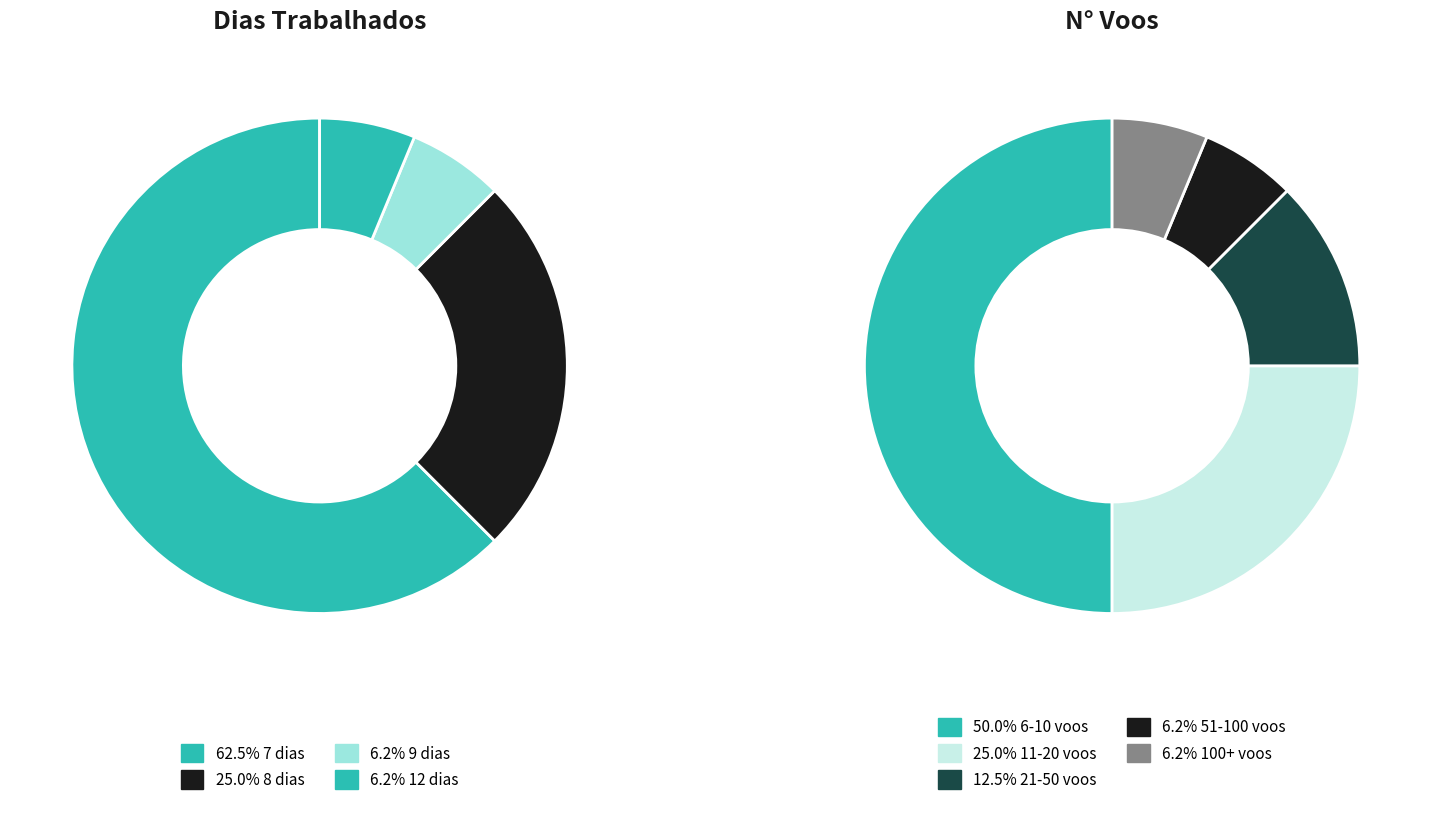

Is Row 2 the majority of the pie?

No